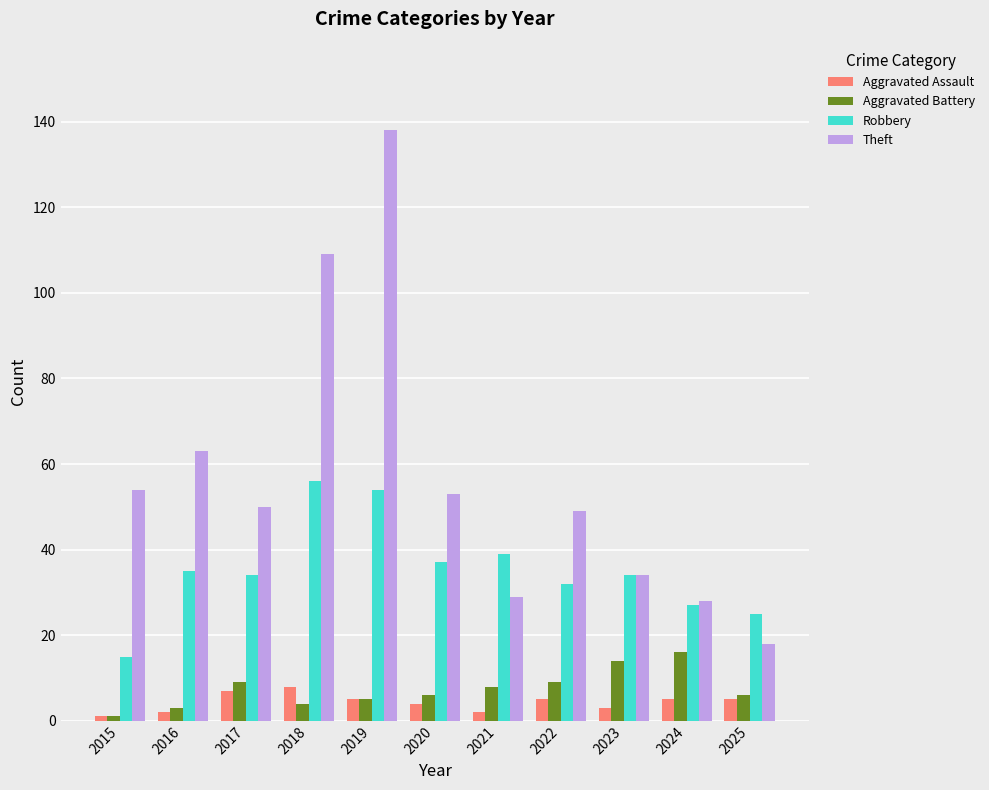

What is the difference between the highest and lowest values at 2017?

43